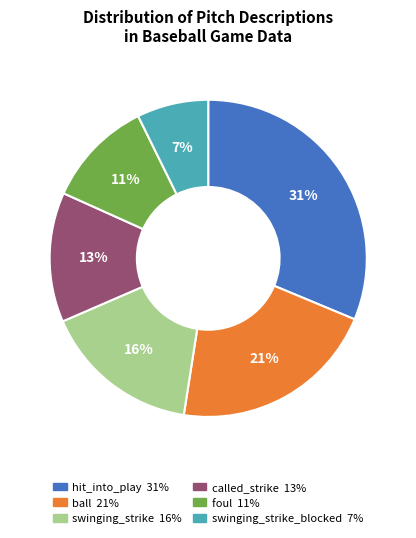

To the nearest percent, what is the average slice percentage?

17%